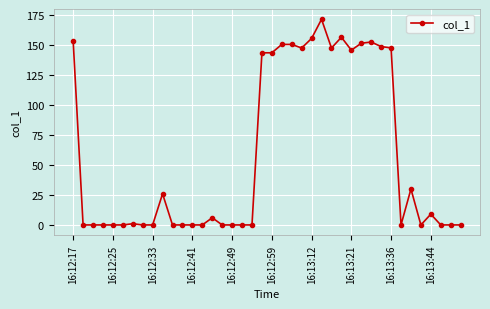

What is the difference between the maximum and minimum values?

171.8